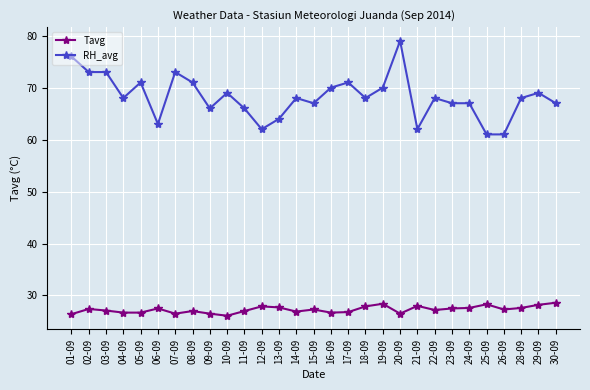

What is the maximum value for RH_avg?

79.0